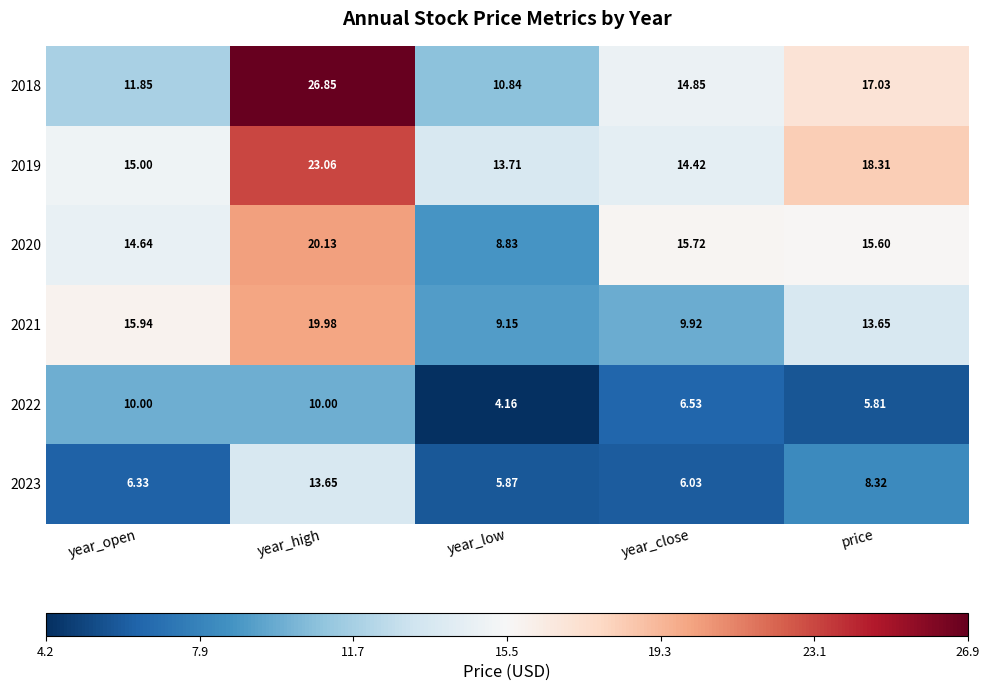

Rank the series at year_low from lowest to highest value.

2022, 2023, 2020, 2021, 2018, 2019